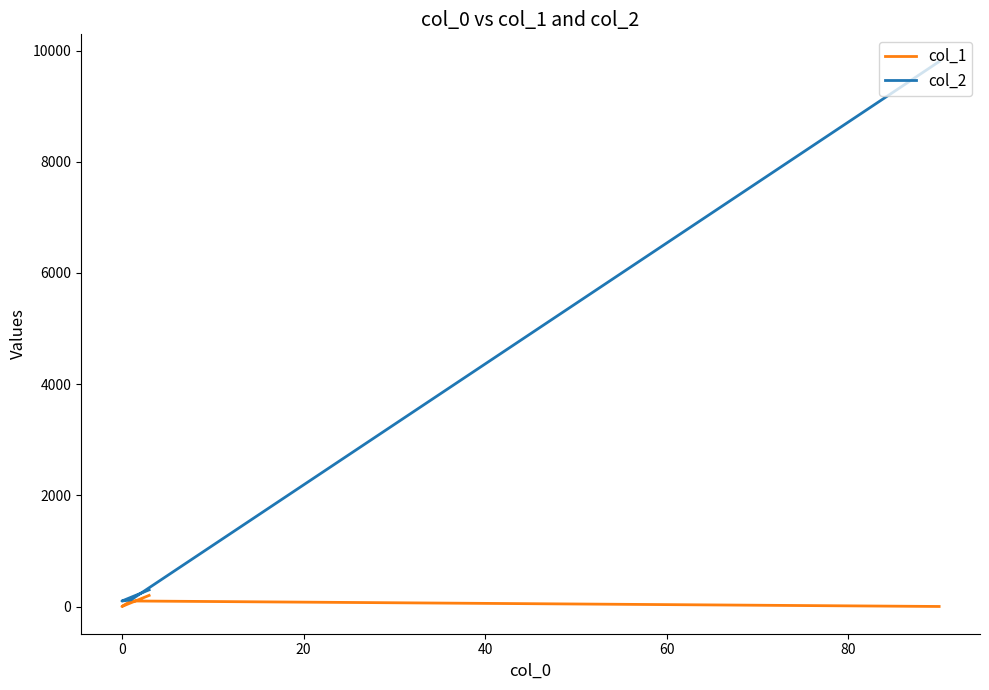

Which series has the widest spread of values?

col_2